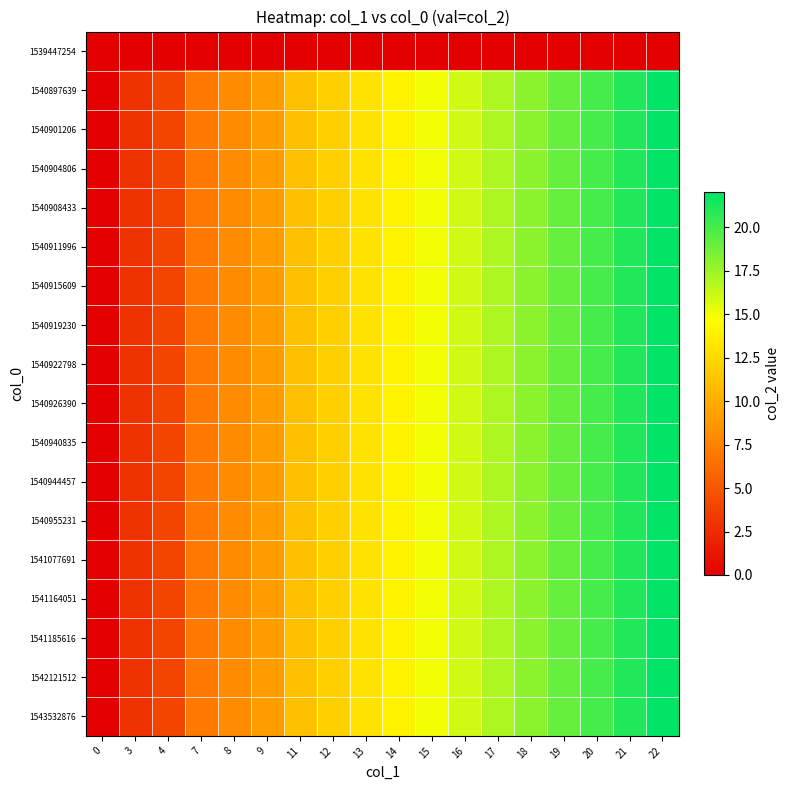

What is the difference between the highest and lowest values at 17?

17